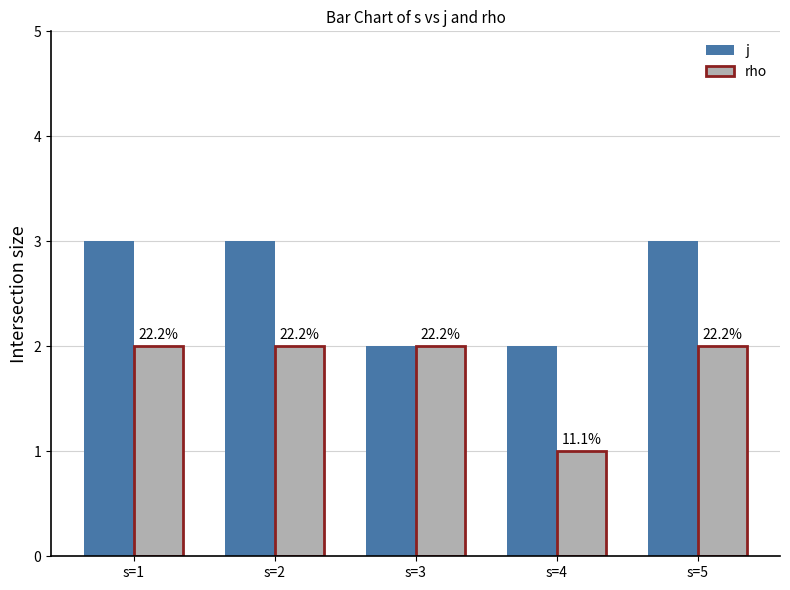

Reading right to left, list all the values displayed in this chart.

j: s=5=3	s=4=2	s=3=2	s=2=3	s=1=3
rho: s=5=2	s=4=1	s=3=2	s=2=2	s=1=2